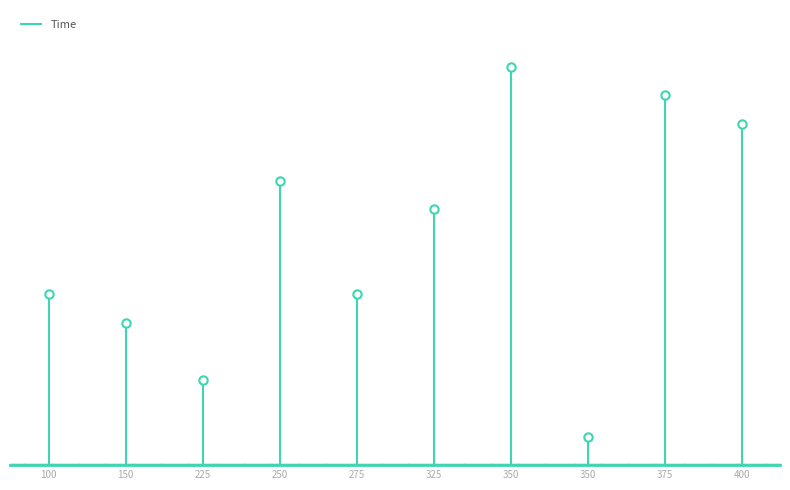

Which label corresponds to the largest value in the chart?

350